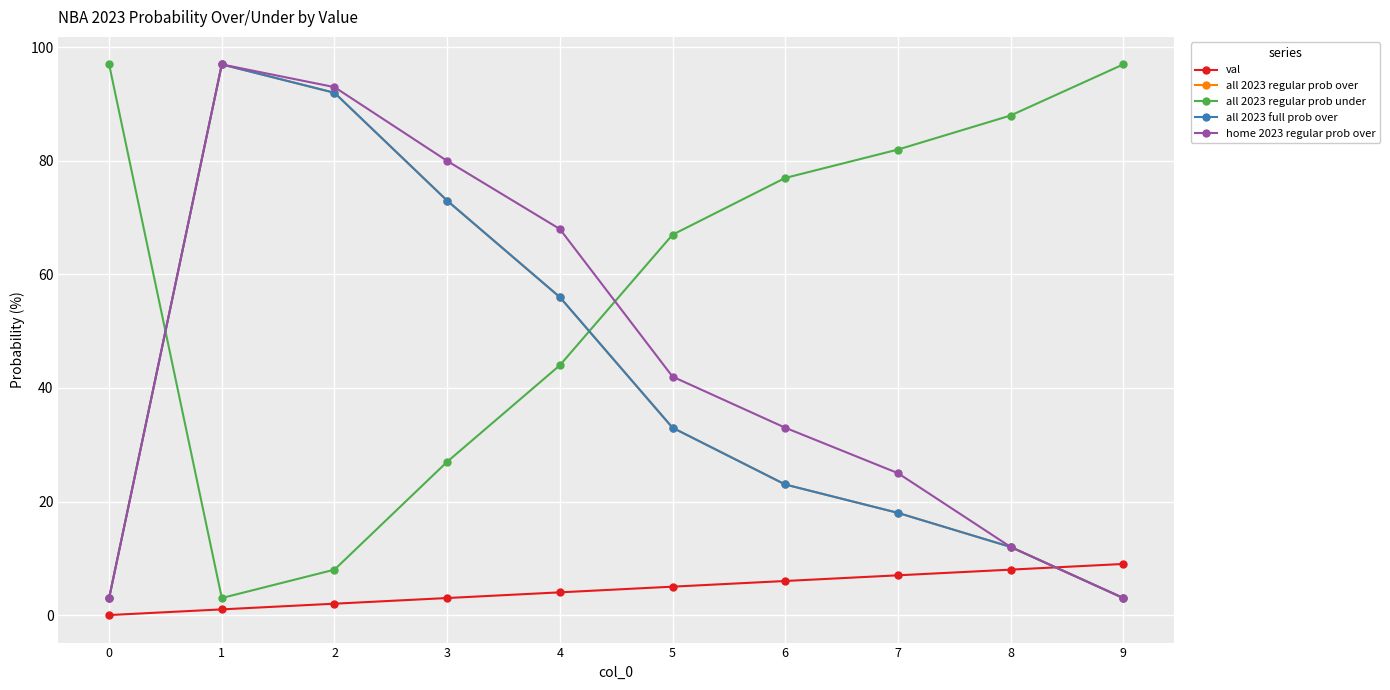

Reading left to right, transcribe all the data shown in this chart.

val: 0	1	2	3	4	5	6	7	8	9
all 2023 regular prob over: 3	97	92	73	56	33	23	18	12	3
all 2023 regular prob under: 97	3	8	27	44	67	77	82	88	97
all 2023 full prob over: 3	97	92	73	56	33	23	18	12	3
home 2023 regular prob over: 3	97	93	80	68	42	33	25	12	3